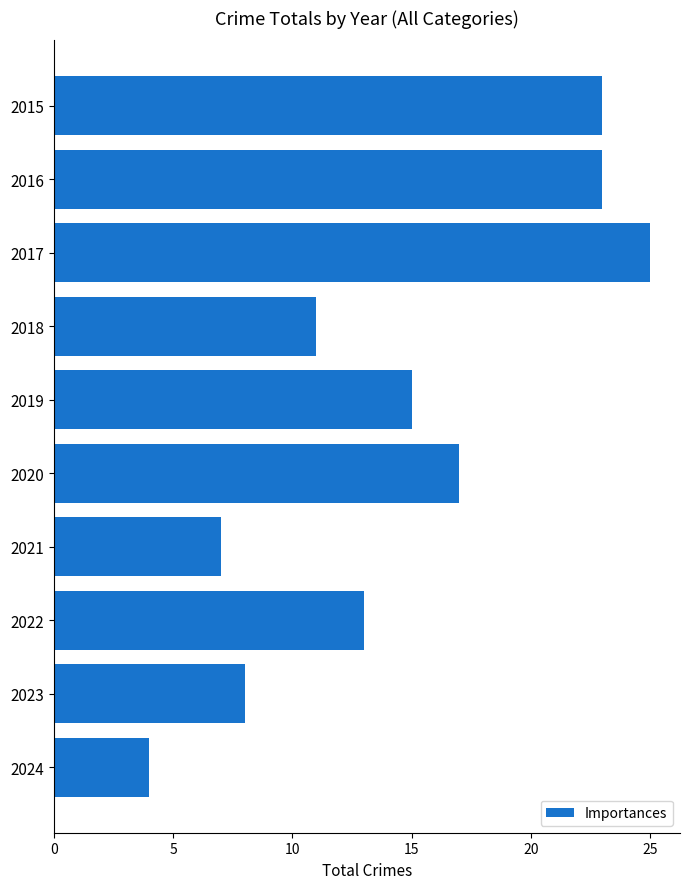

Reading bottom to top, transcribe all the data shown in this chart.

4	8	13	7	17	15	11	25	23	23